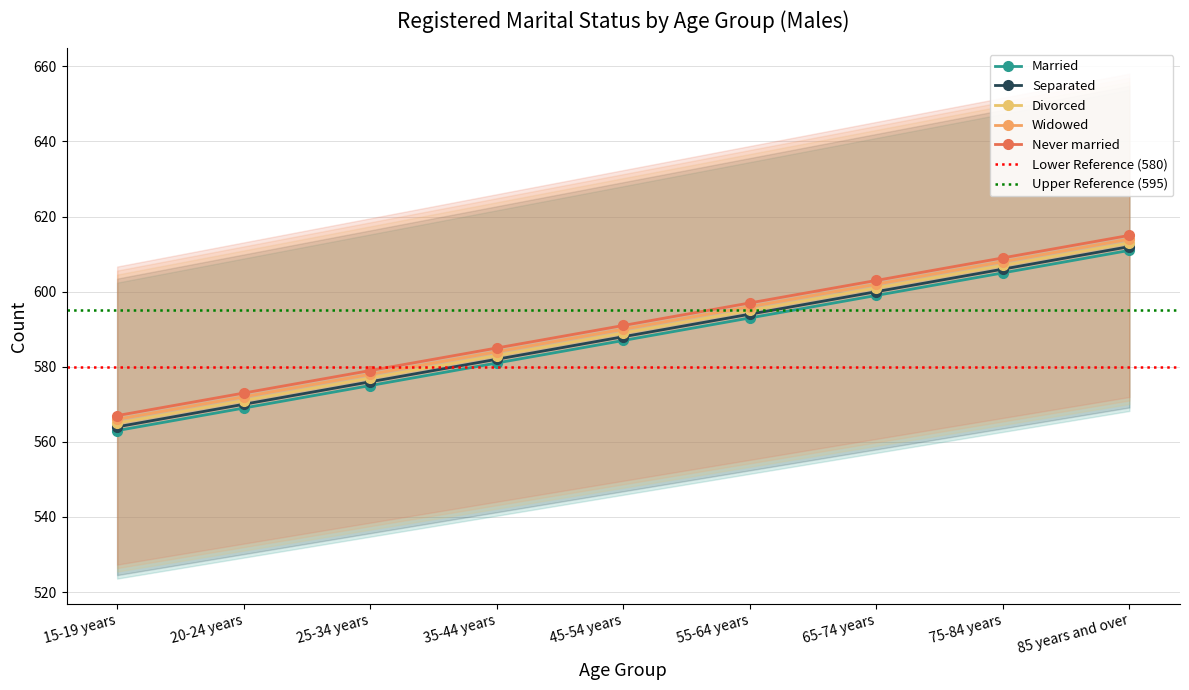

At which category is the sum across all series the highest?

85 years and over